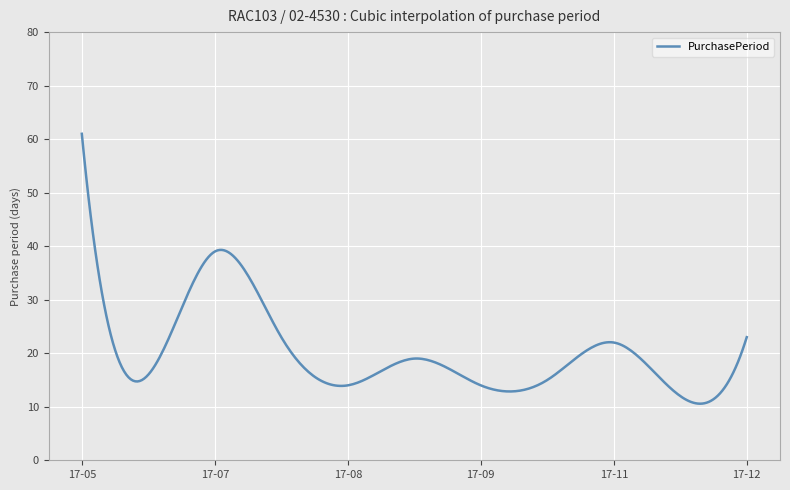

How many lines are shown in the chart?

1